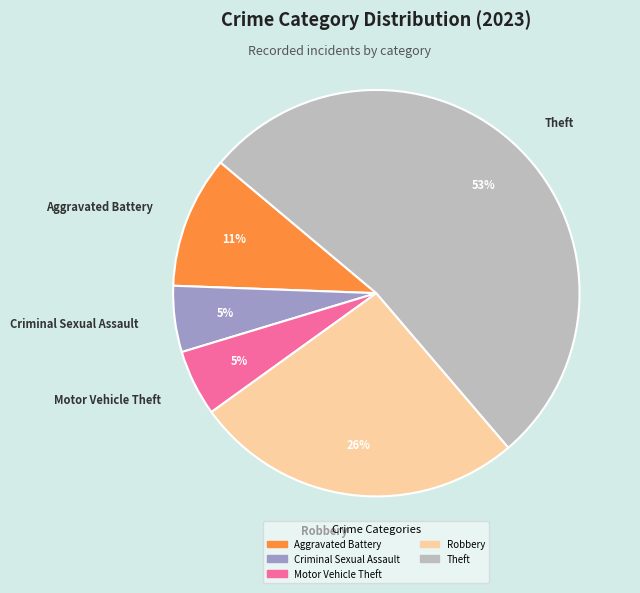

Is there a majority slice in this chart?

Yes